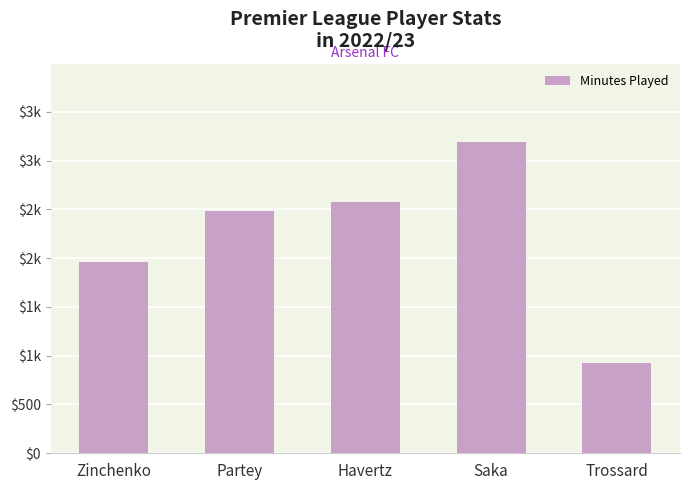

Does the chart contain any negative values?

No